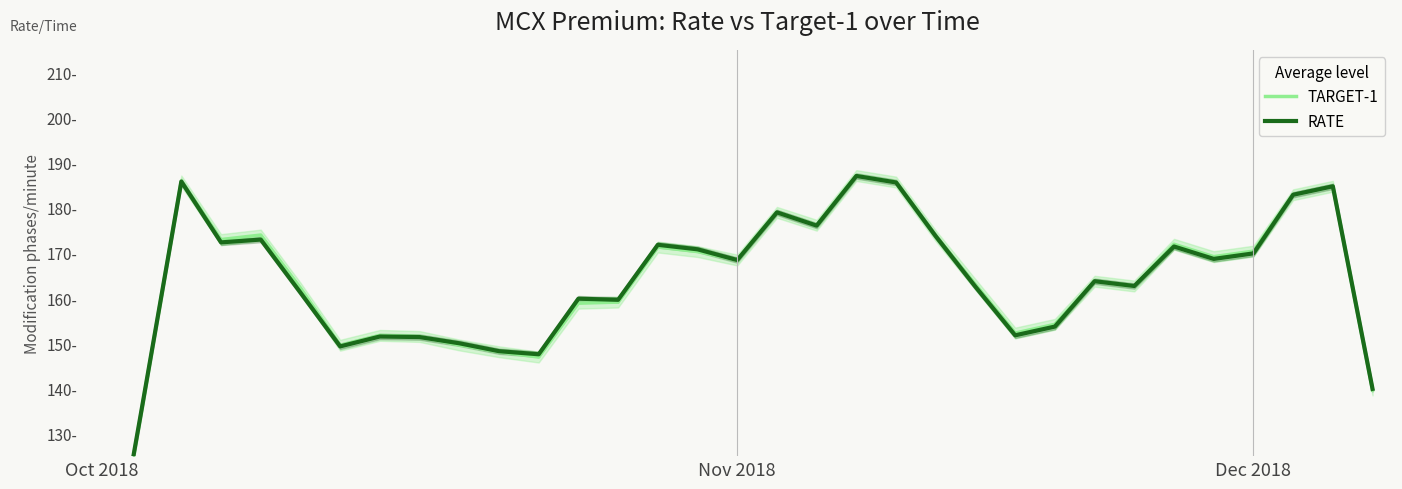

Reading right to left, what are all the values shown in this chart?

TARGET-1: 139.7	184.8	182.9	170.4	169.2	171.9	162.7	163.8	154.2	152.3	163.0	173.8	185.7	187.2	176.2	179.0	168.4	170.3	171.3	159.1	158.9	146.9	148.1	149.6	151.5	151.8	149.6	162.2	174.0	173.0	185.9	135.2	85.0
RATE: 139.9	184.8	182.9	169.9	168.7	171.4	162.7	163.8	153.7	151.8	162.5	173.7	185.6	187.1	176.1	179.0	168.4	170.8	171.8	159.6	159.9	147.6	148.2	150.0	151.4	151.5	149.3	161.2	173.0	172.3	185.8	135.3	85.4